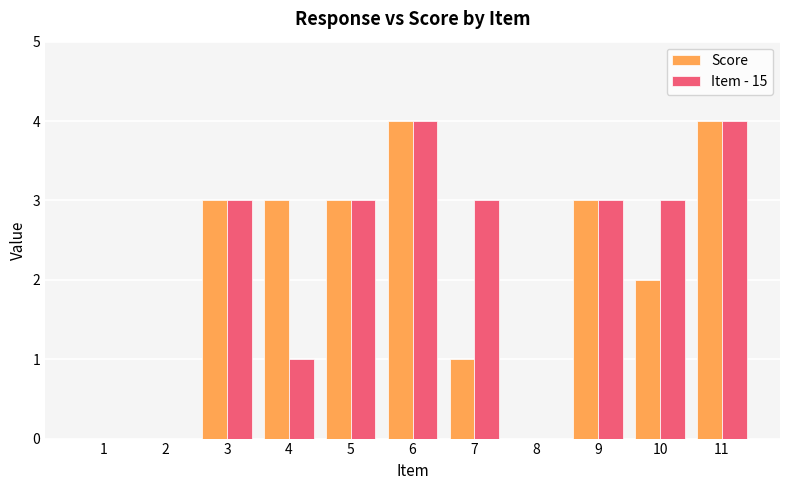

The Item - 15 series shows 3 at 3. True or false?

True